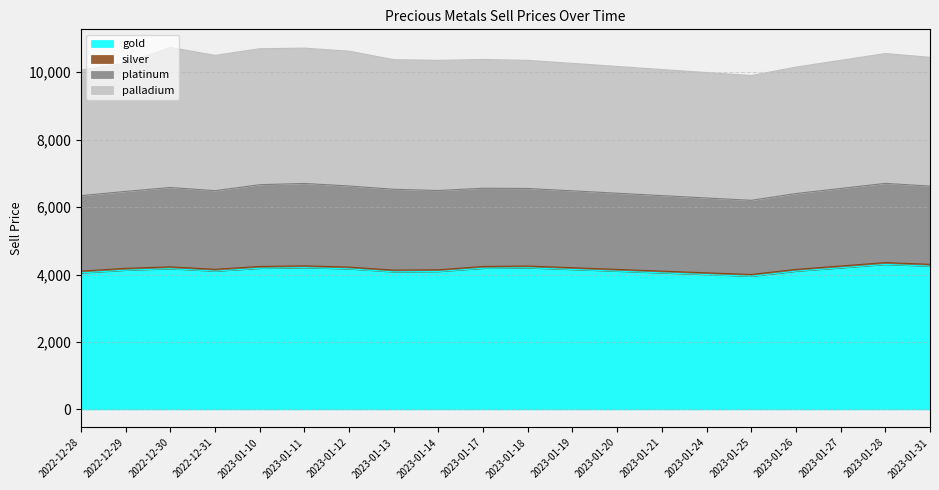

How many lines are shown in the chart?

4